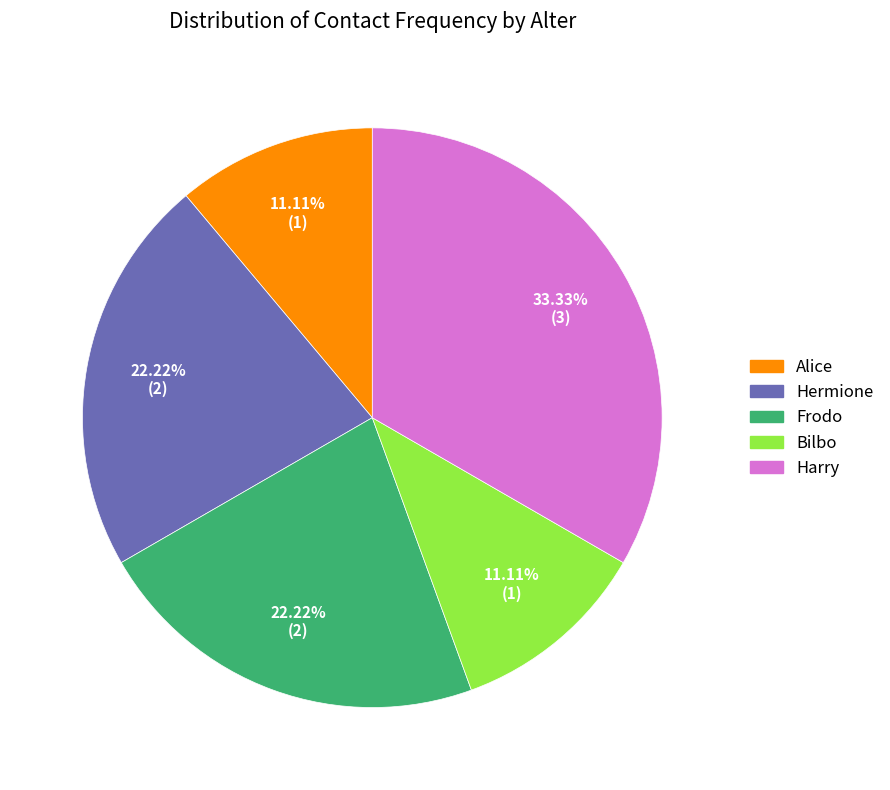

Is there any slice that represents more than half of the pie?

No